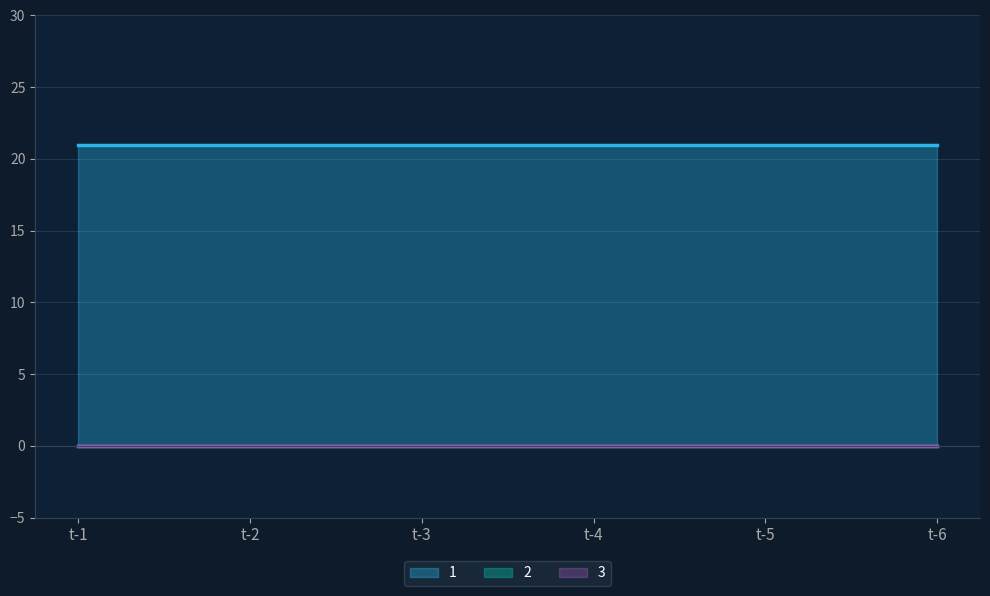

At how many categories does at least one series exceed 10?

6